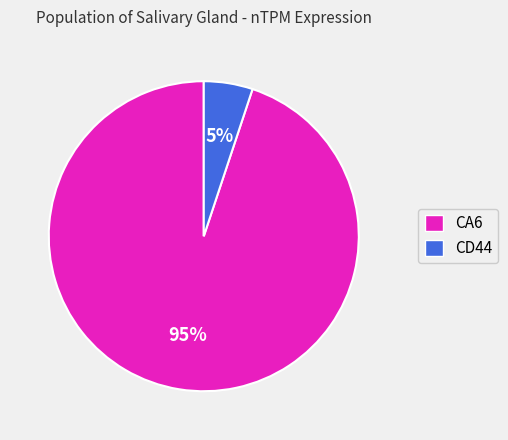

Which category has the smallest portion of the pie?

CD44